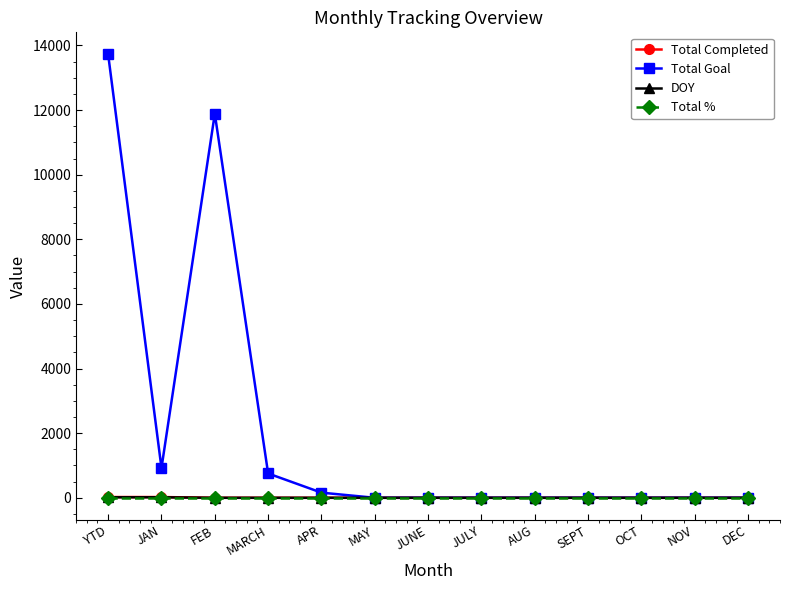

The Total Completed series shows 0 at NOV. True or false?

True